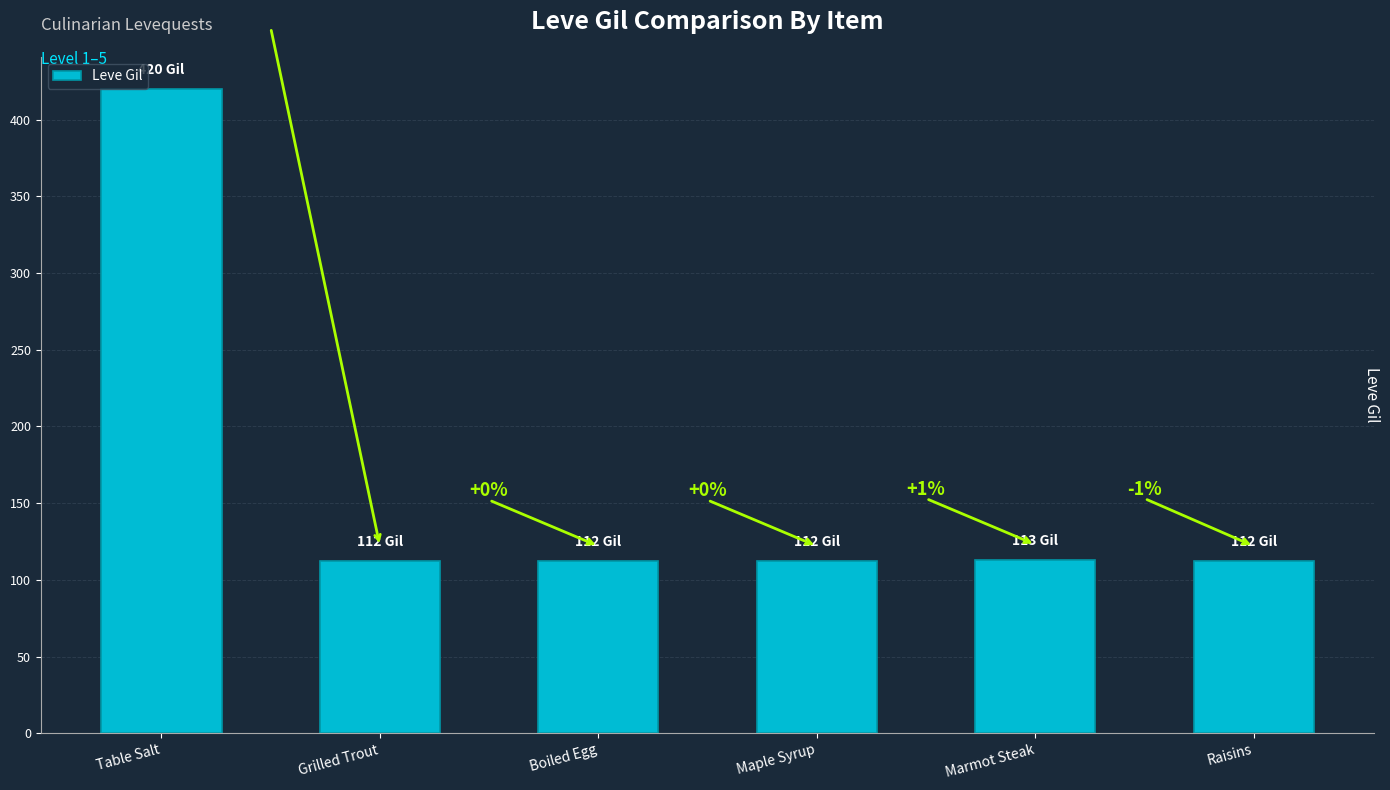

Is it true that the value at Boiled Egg is 164?

False